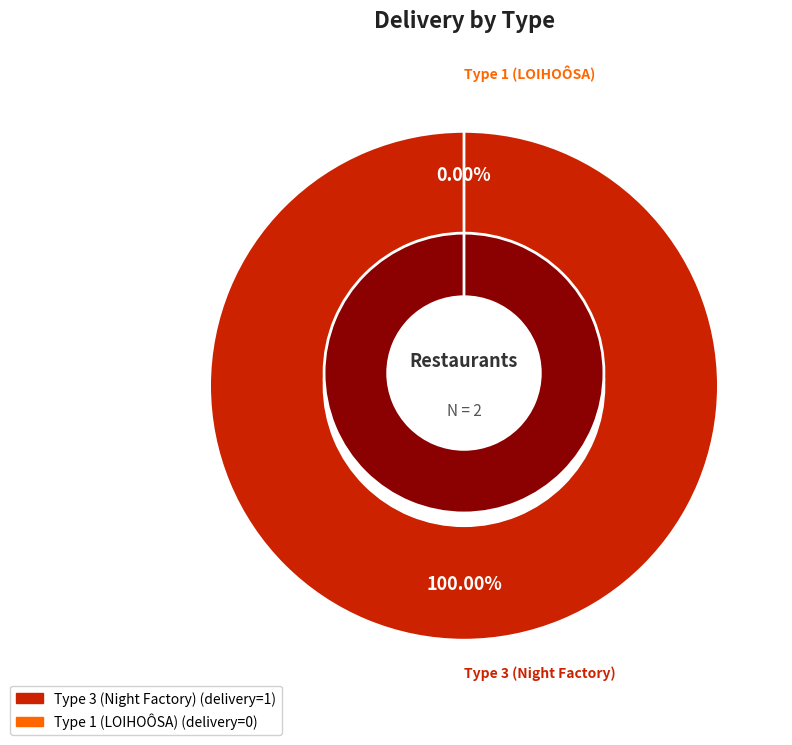

Which slice represents more than half of the pie?

3